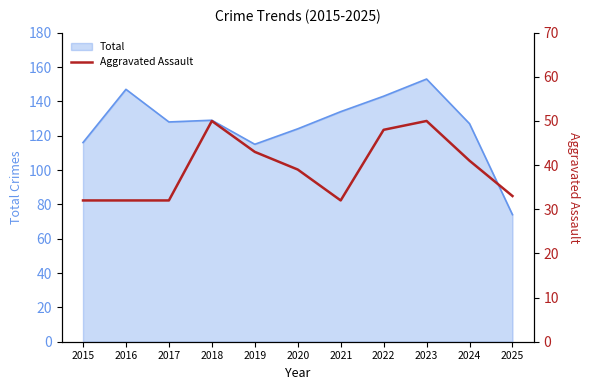

Which category has the lowest value across all series?

2015